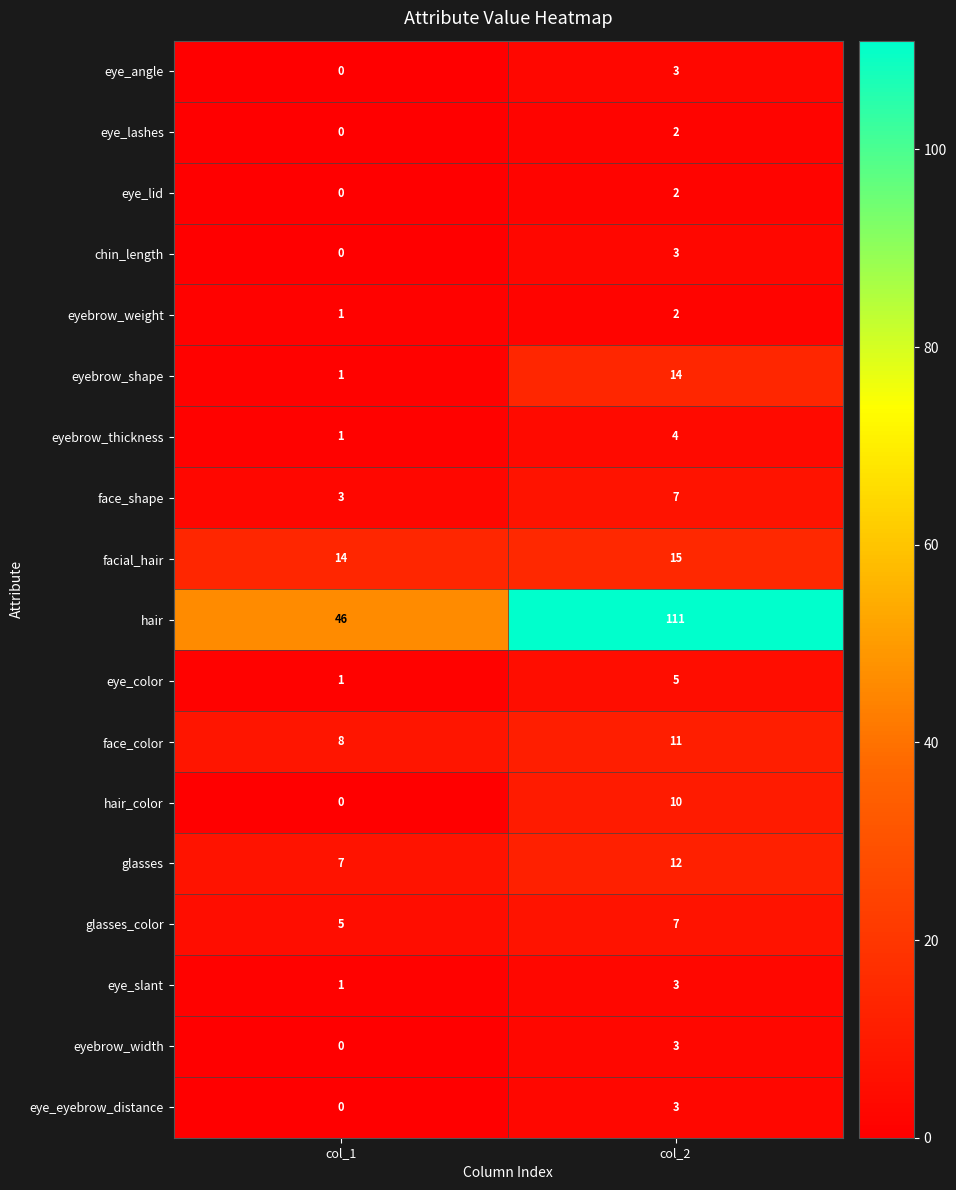

What is the maximum value for face_shape?

7